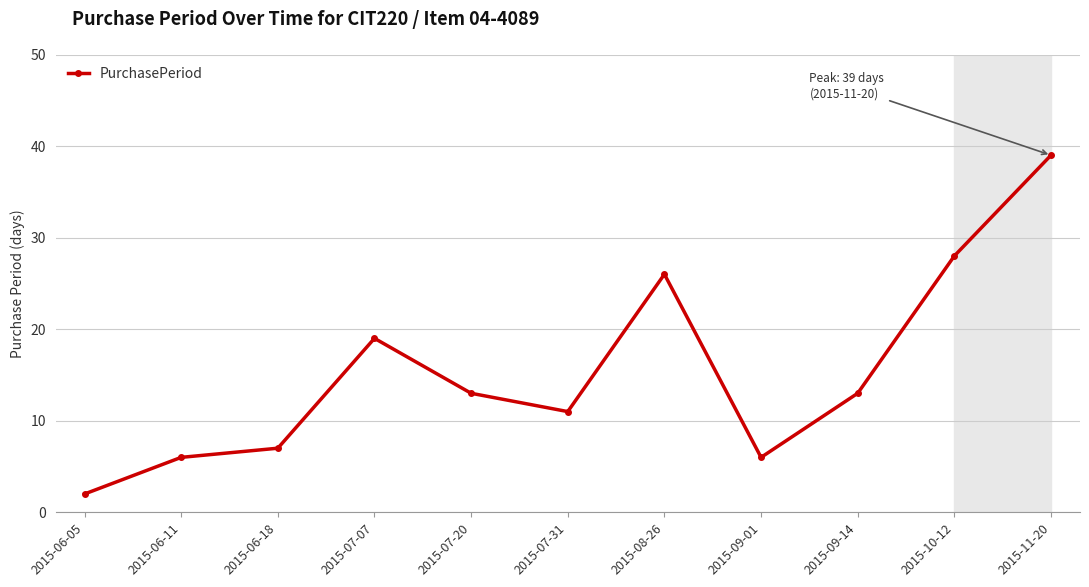

How many data points does each series have?

11